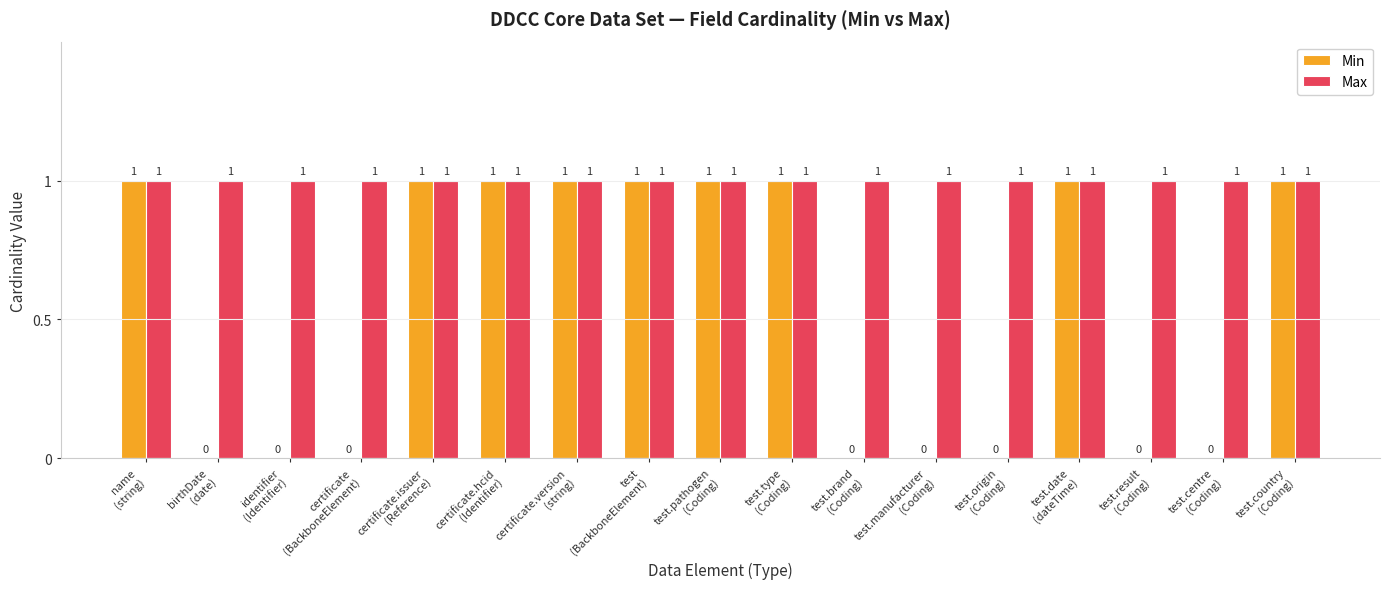

What are all the series names shown in the legend?

Min, Max